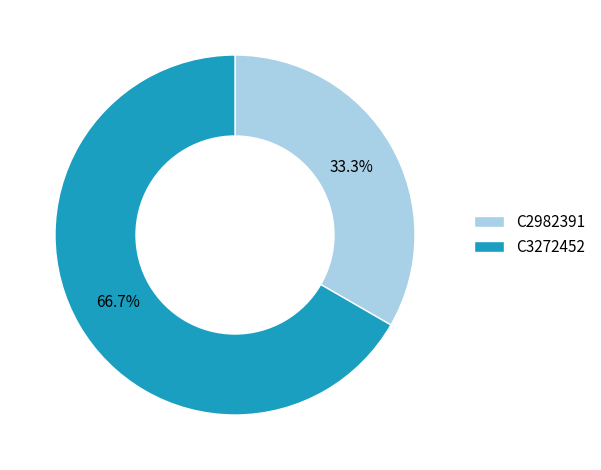

To the nearest percent, what is the average slice percentage?

50%